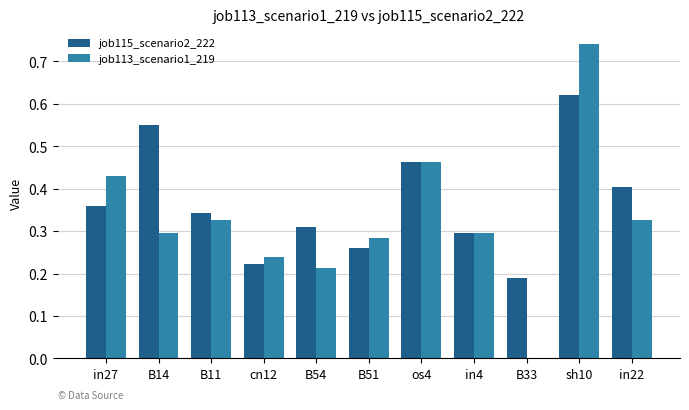

What is the sum of all job115_scenario2_222 values?

4.0